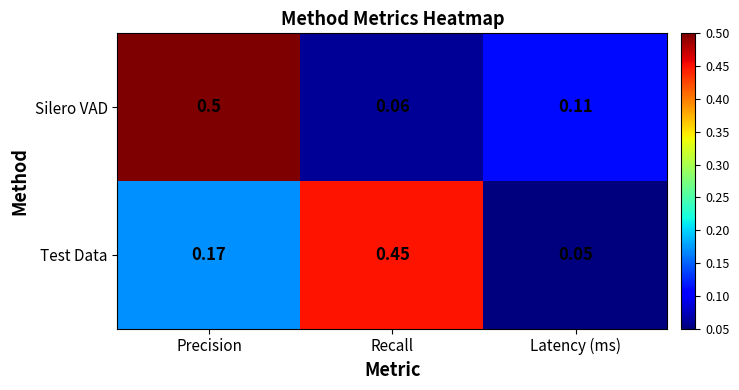

Between Recall and Latency (ms), which series saw the biggest shift?

Test Data